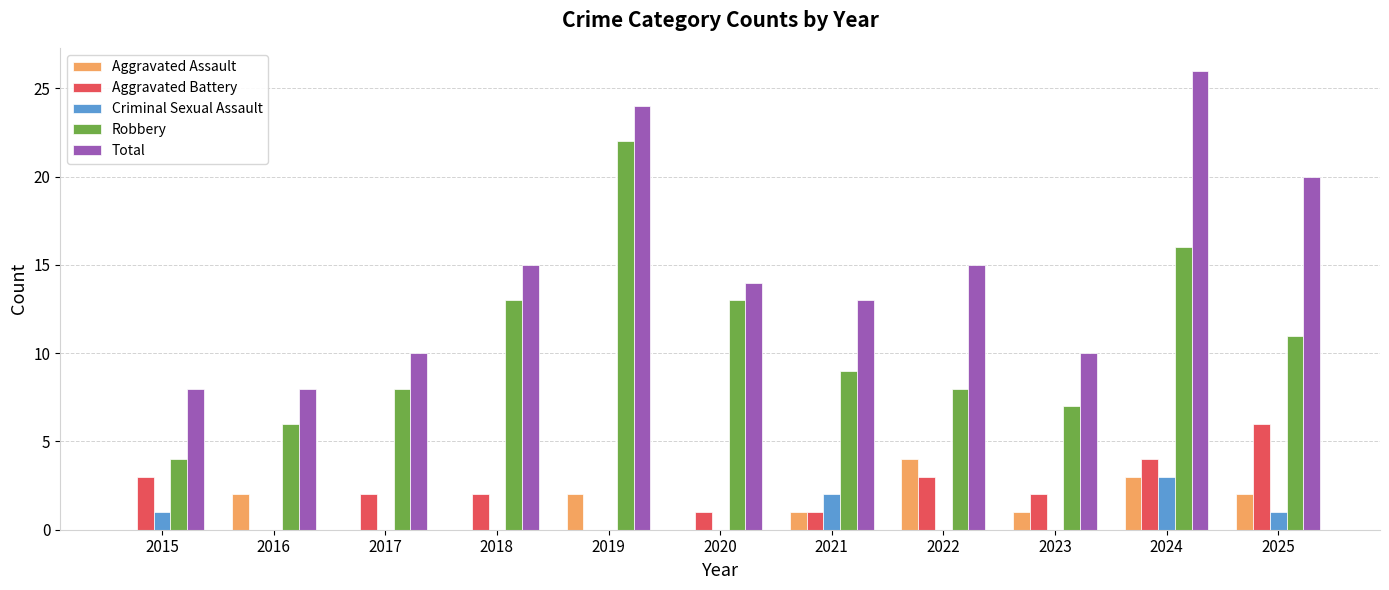

At which category is the sum across all series the highest?

2024